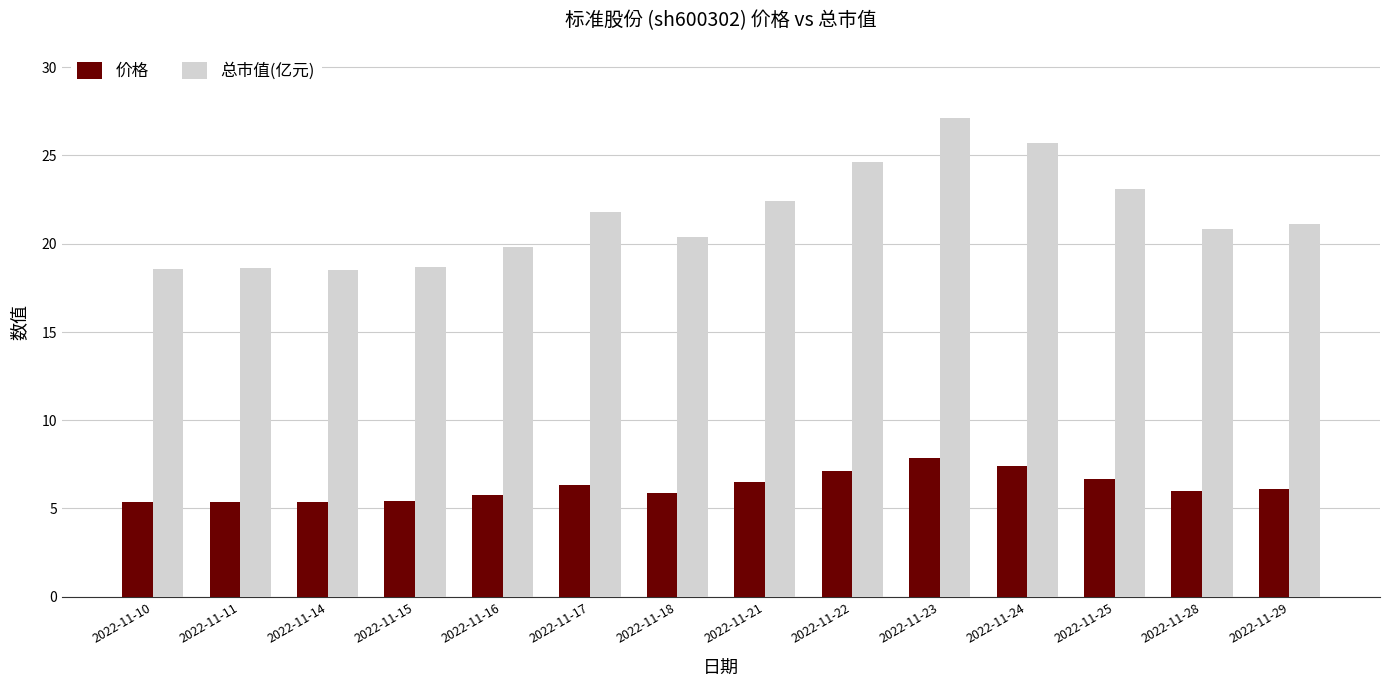

Is it true that 总市值(亿元) equals 21.8 at 2022-11-17?

True